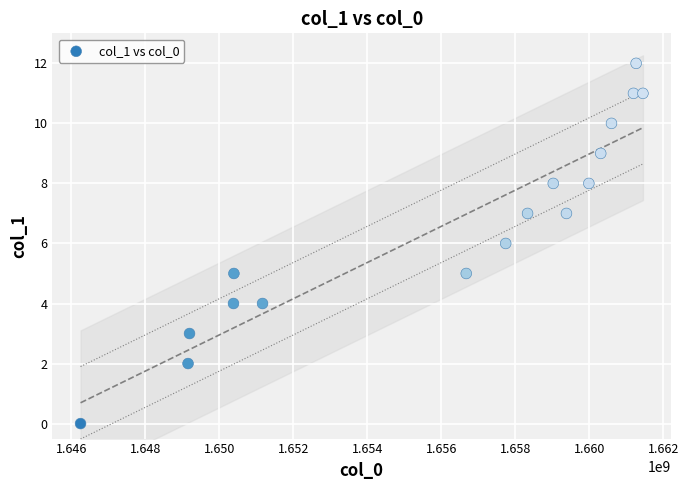

What is the range of X values (max minus min)?

15195839